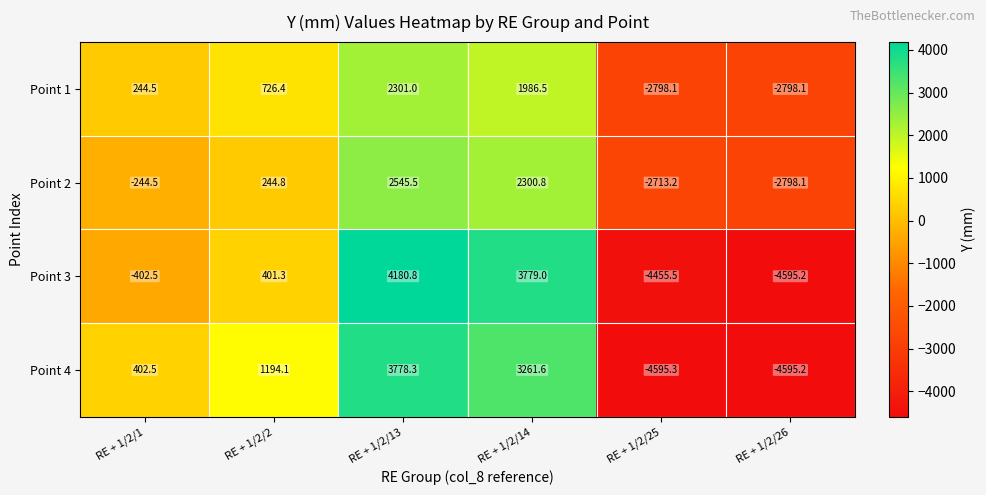

What is the smallest value displayed?

-4595.3